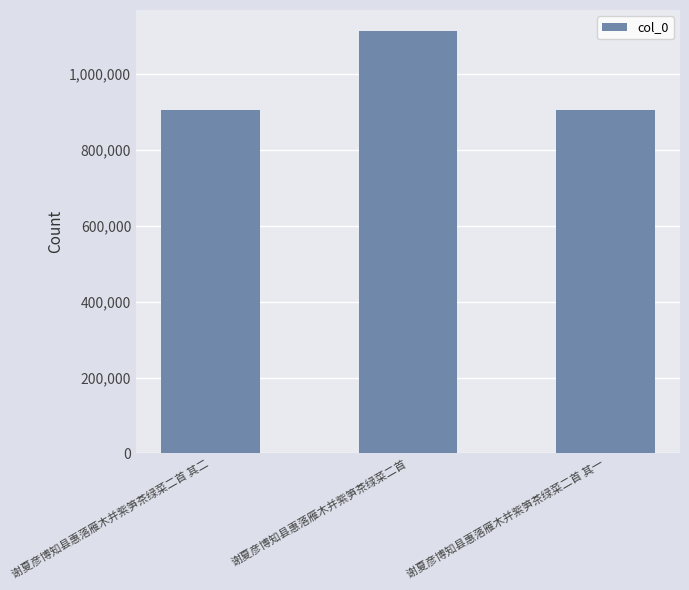

What is the sum of all values?

2922736